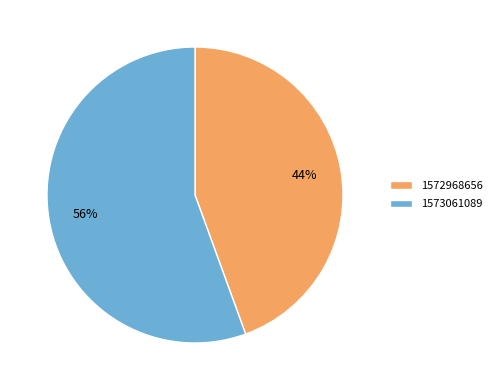

What percentage is the 1573061089 slice, to the nearest percent?

56%